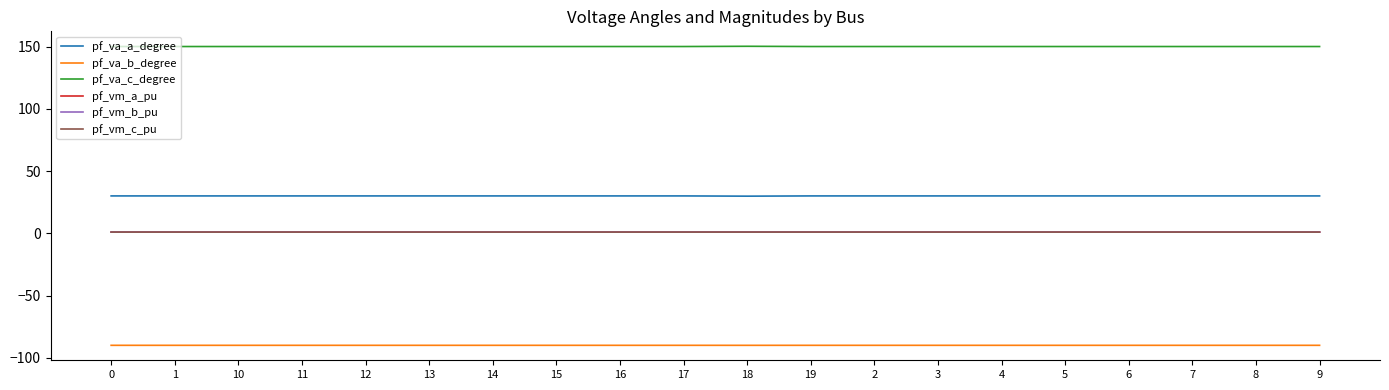

What is the smallest value displayed?

-90.0